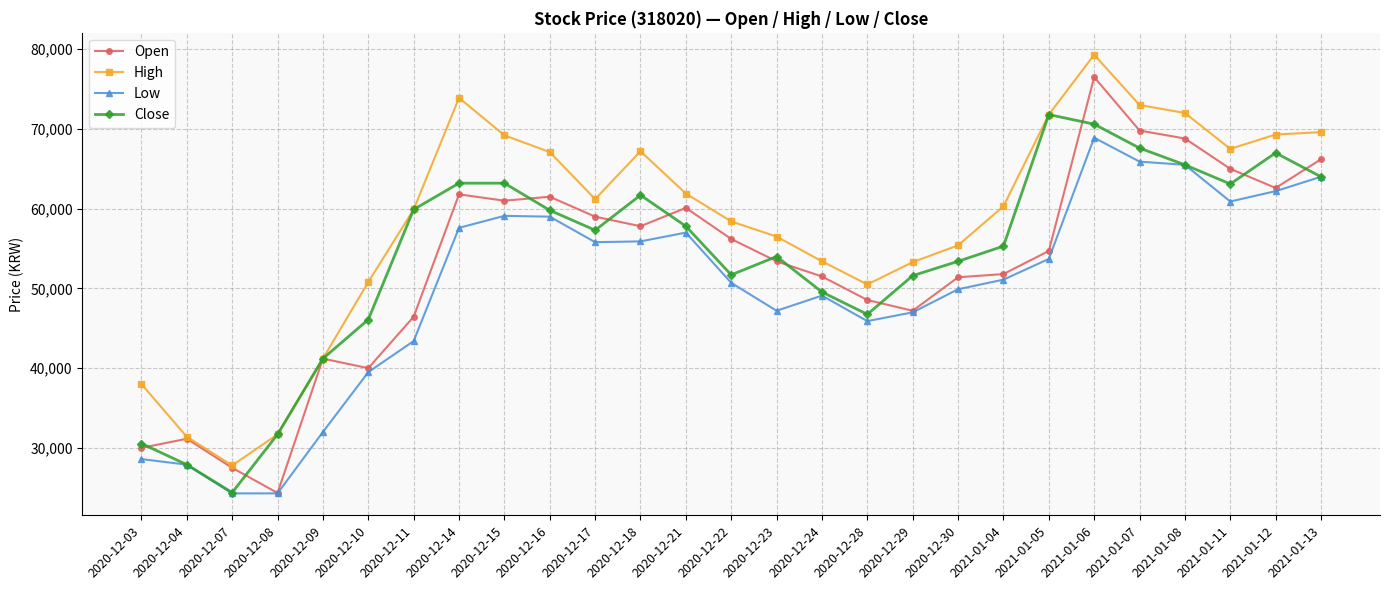

True or false: Close has more than 2 interior local peaks.

True